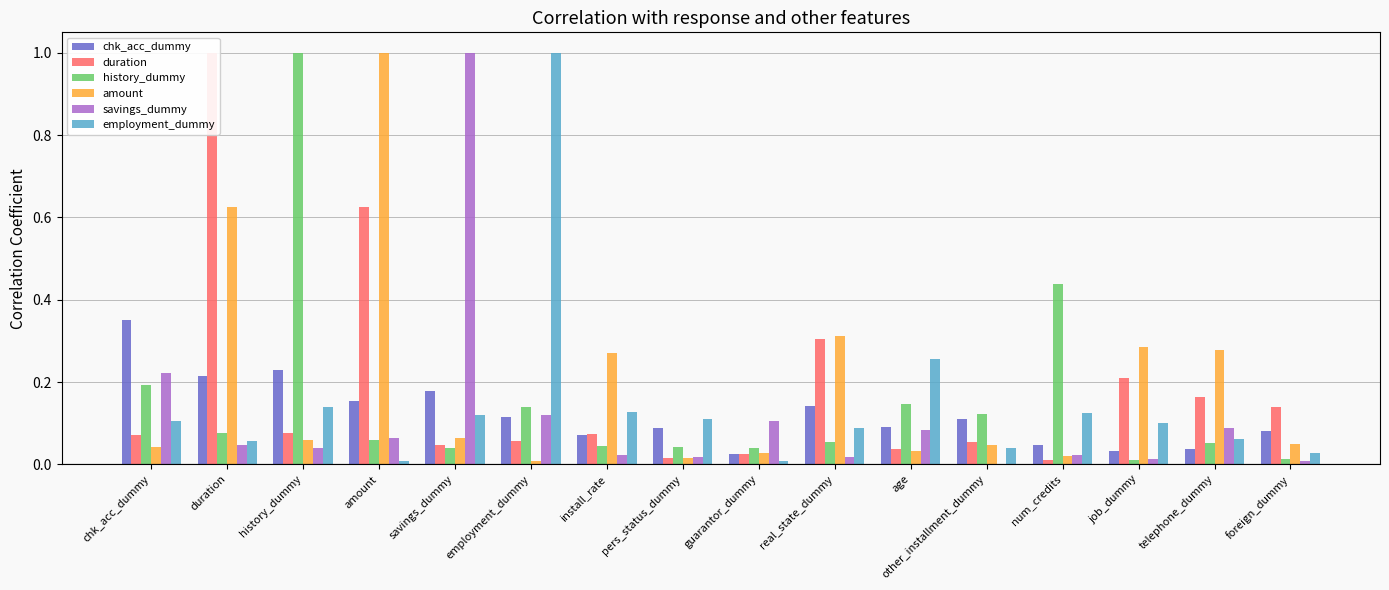

Rank the categories by chk_acc_dummy value from lowest to highest.

guarantor_dummy, job_dummy, telephone_dummy, num_credits, install_rate, foreign_dummy, pers_status_dummy, age, other_installment_dummy, employment_dummy, real_state_dummy, amount, savings_dummy, duration, history_dummy, chk_acc_dummy